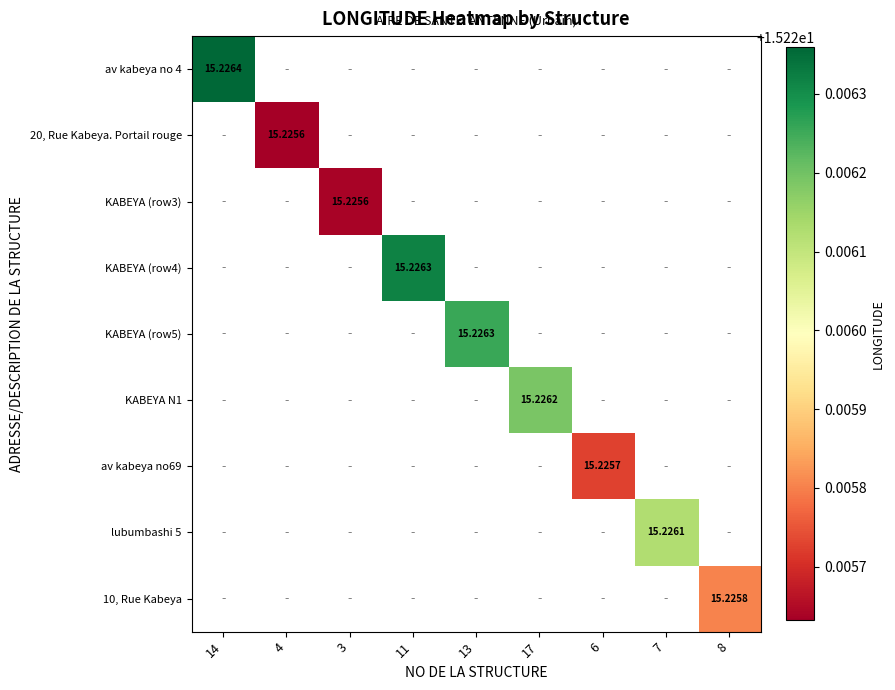

What is the maximum value shown in the chart?

15.2